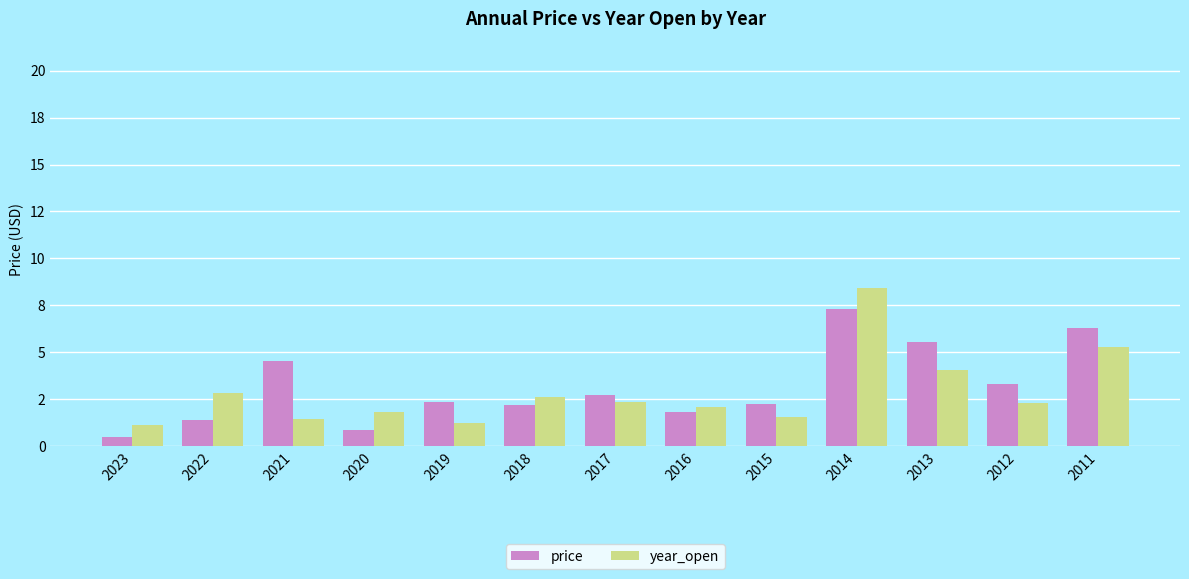

What are all the series names shown in the legend?

price, year_open